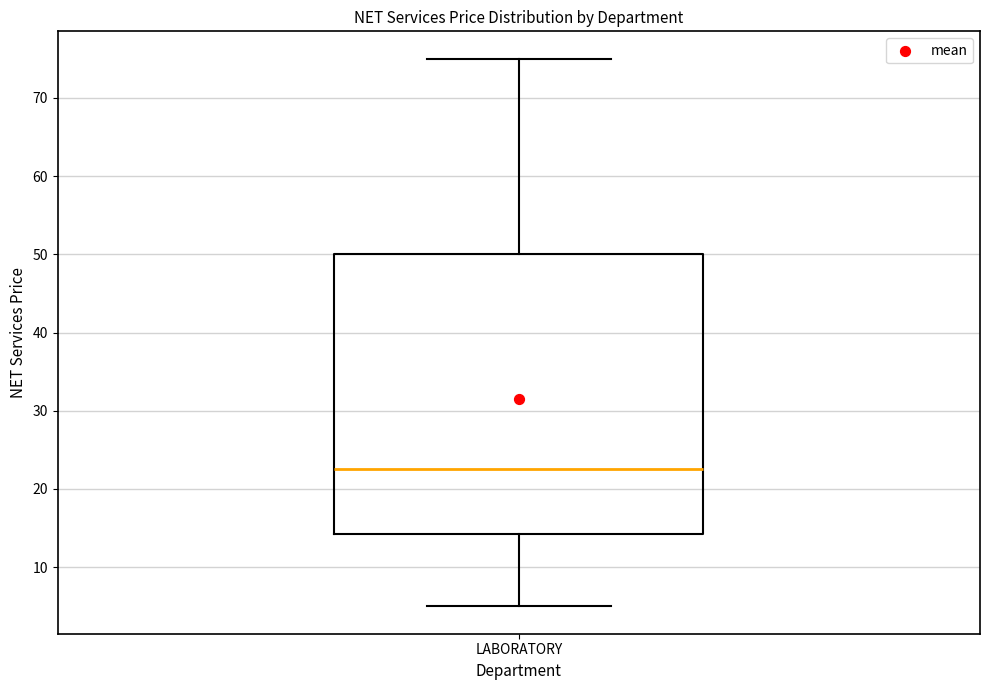

Where does the upper whisker of the box for LABORATORY end on the y-axis? The values are not printed on the chart, so give them approximately, as read against the axis.

75